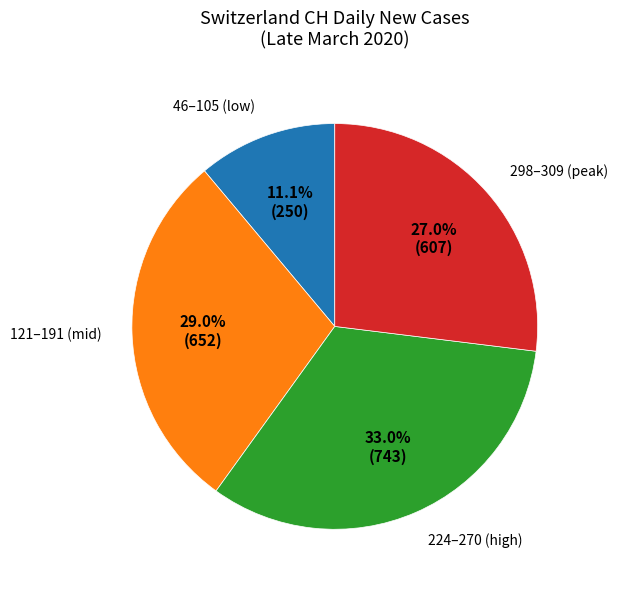

How many segments does this pie chart have?

4